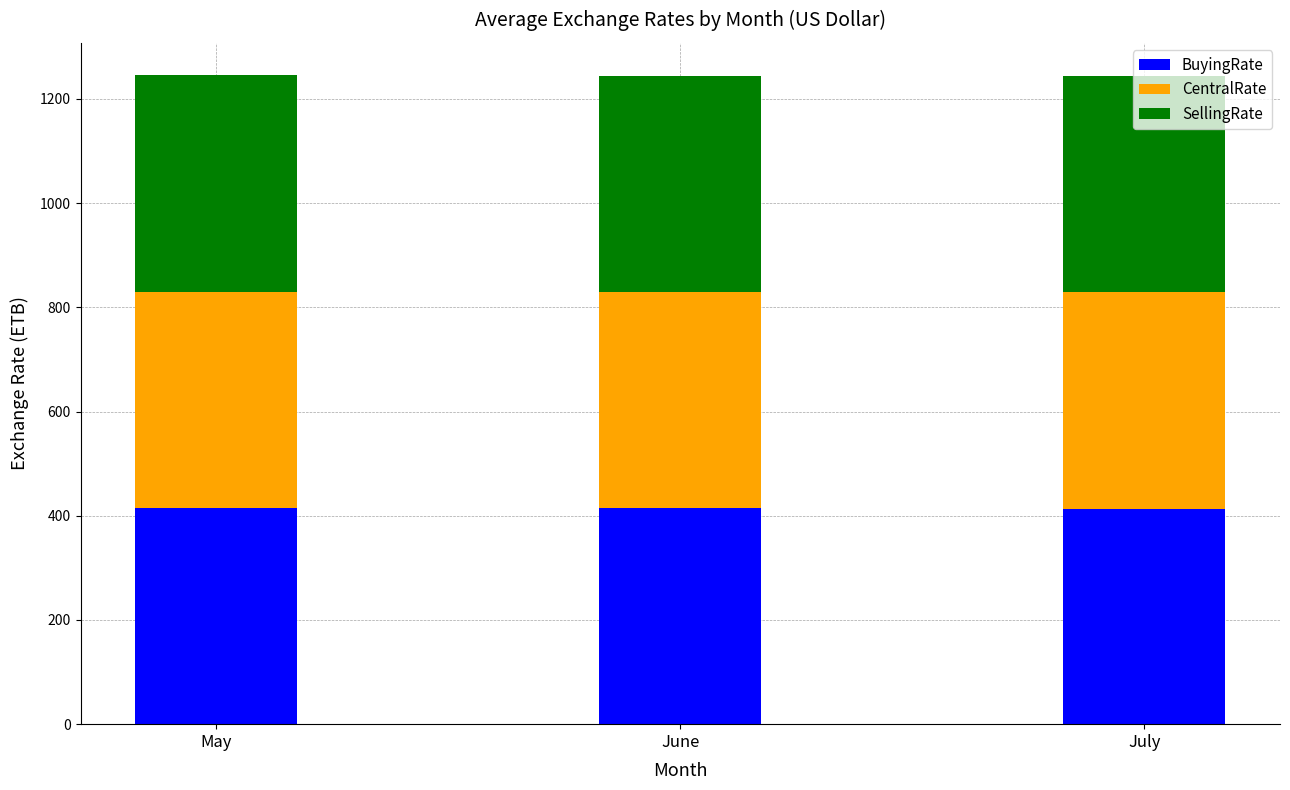

What is the total value across all series at June?

1245.0